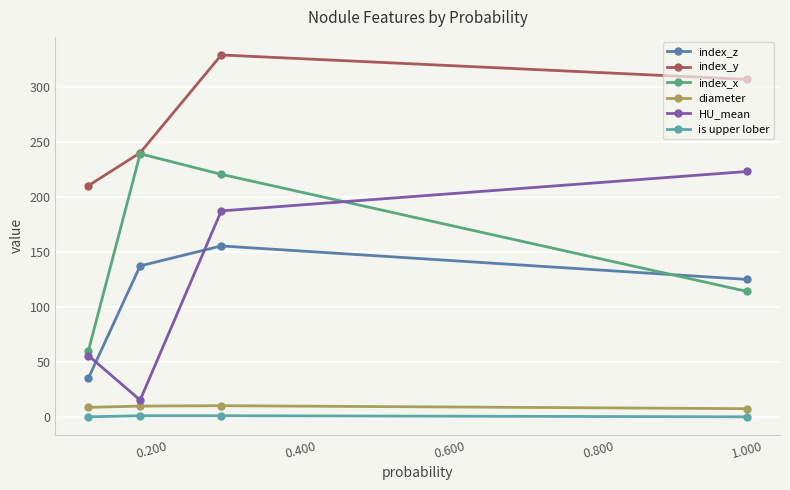

Which series has the widest spread of values?

HU_mean